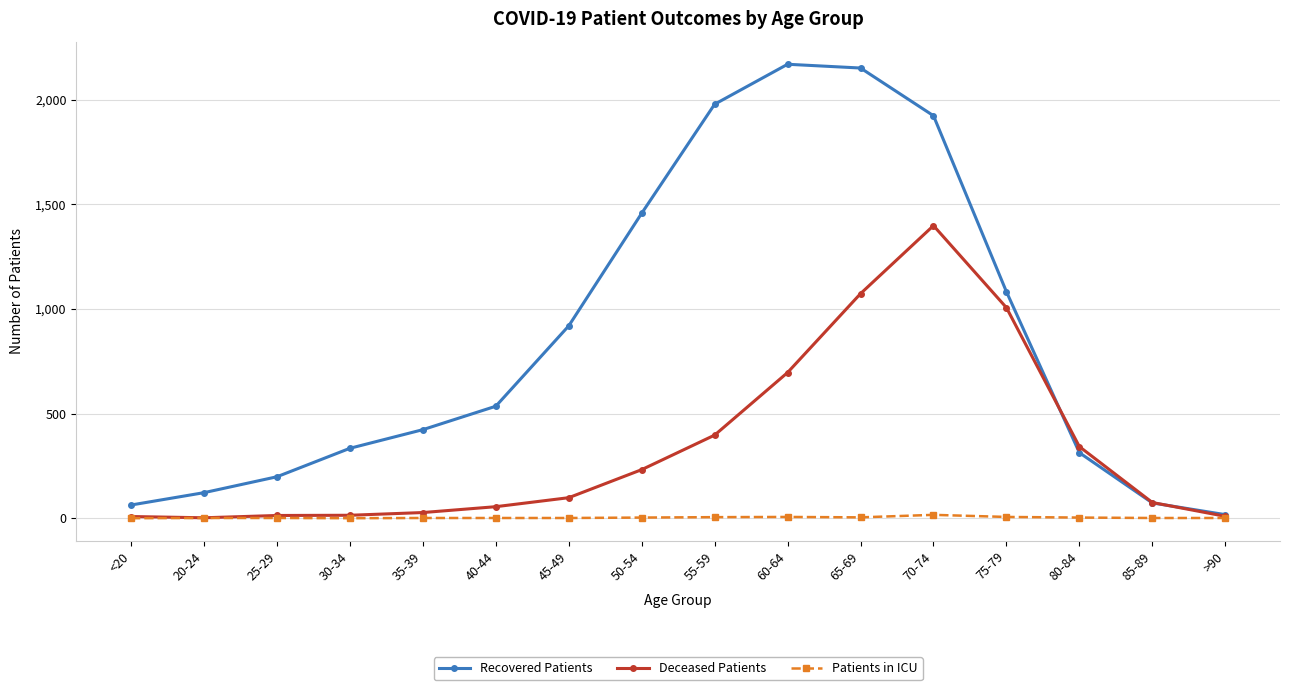

Does the chart have visible grid lines?

Yes